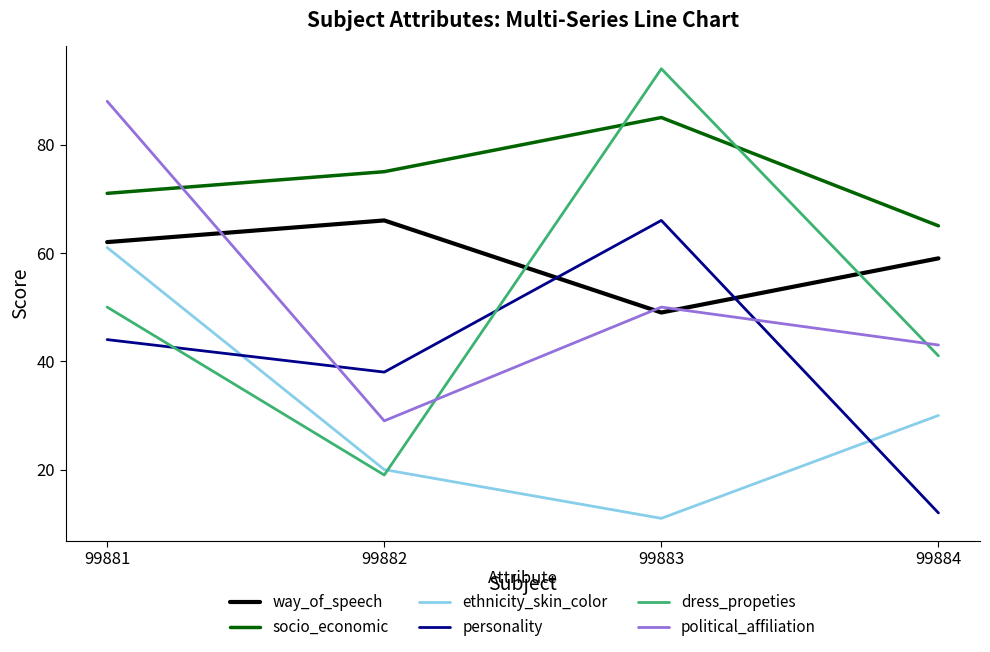

After their last crossing, which series has the higher values: dress_propeties or political_affiliation?

political_affiliation